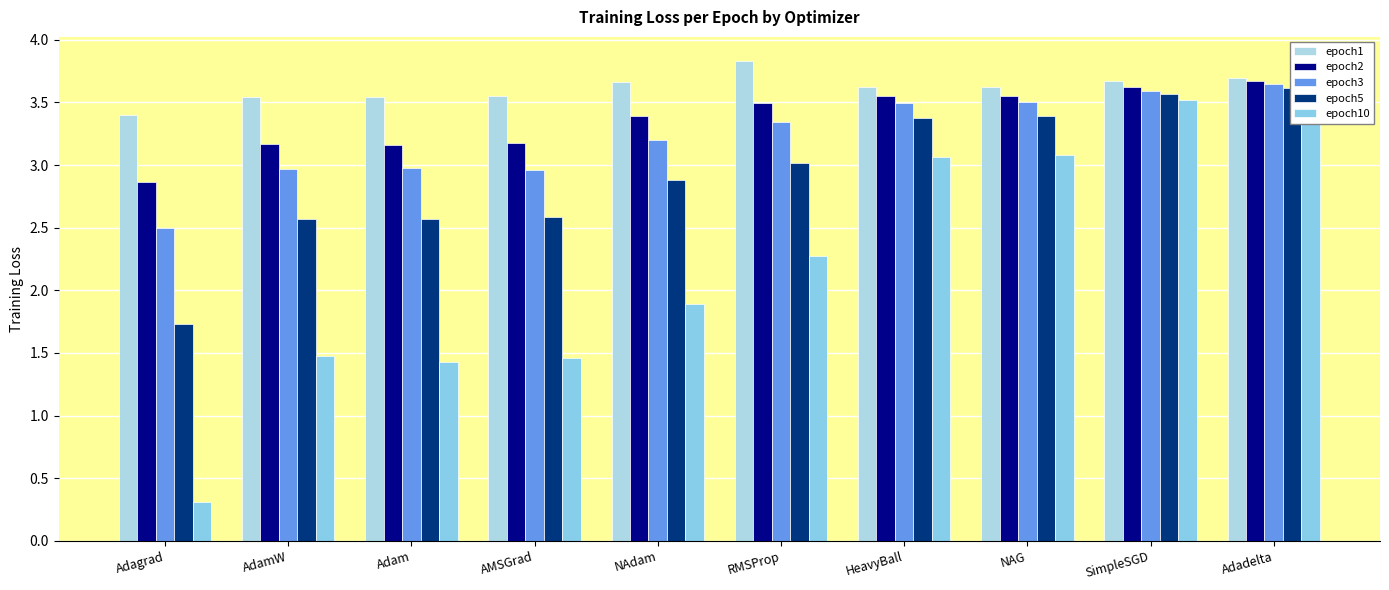

At which category is the sum across all series the highest?

Adadelta